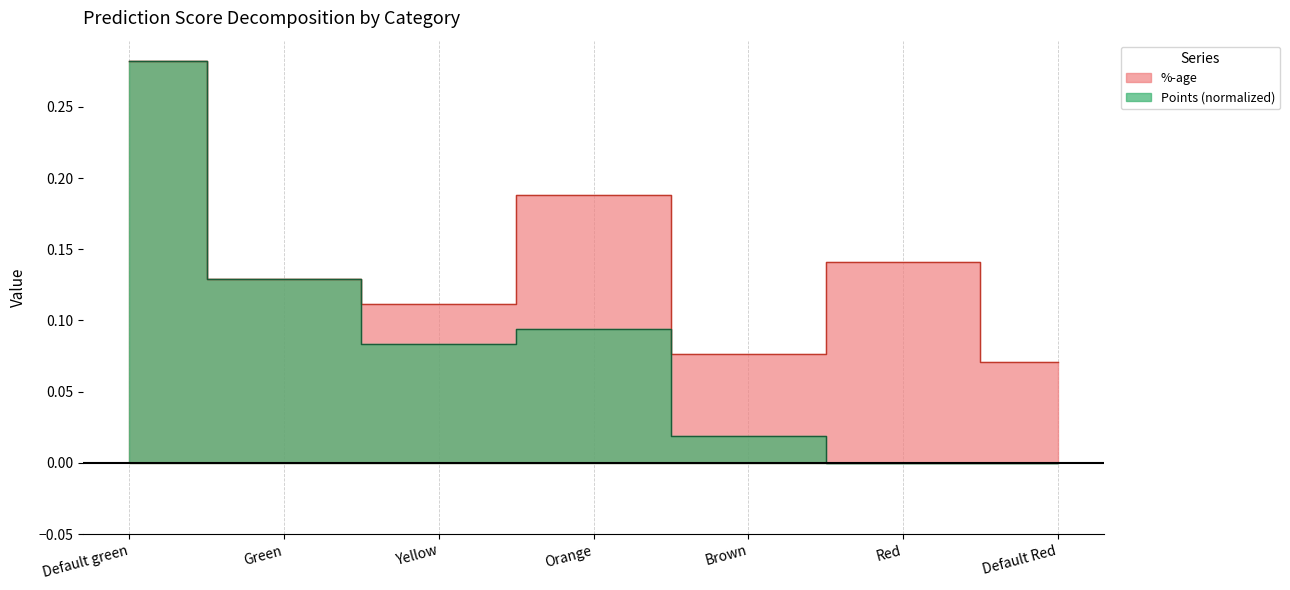

List the series in order of their peak value, lowest first.

%-age, Points